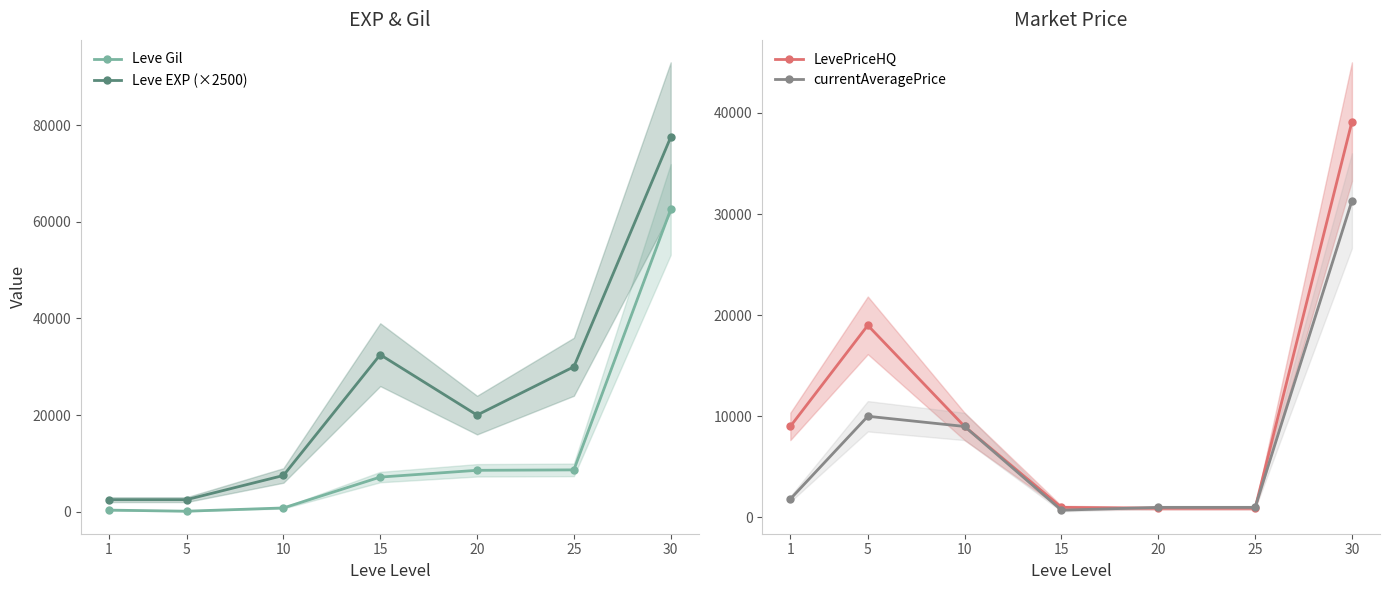

After their last crossing, which series has the higher values: Leve Gil or LevePriceHQ?

Leve Gil